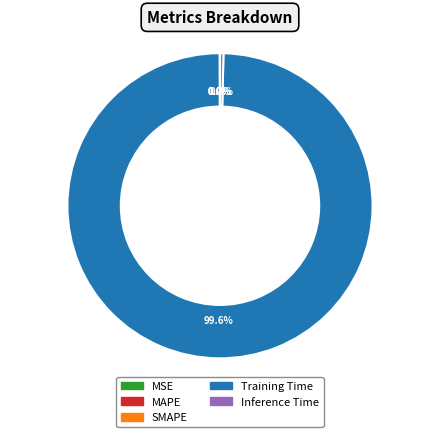

Which category has the biggest portion of the pie?

Training Time